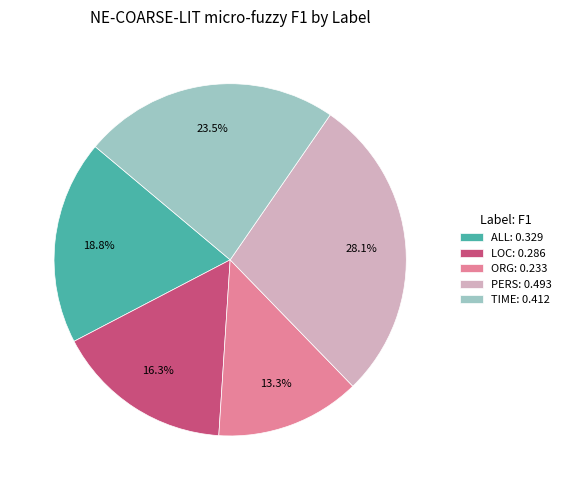

Rank the categories by value from lowest to highest.

ORG, LOC, ALL, TIME, PERS